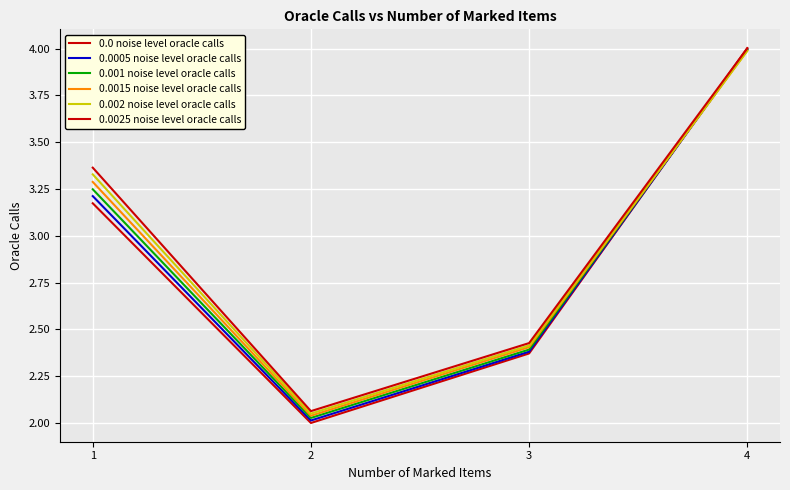

List the series in order of their peak value, lowest first.

0.002 noise level oracle calls, 0.0015 noise level oracle calls, 0.001 noise level oracle calls, 0.0005 noise level oracle calls, 0.0025 noise level oracle calls, 0.0 noise level oracle calls